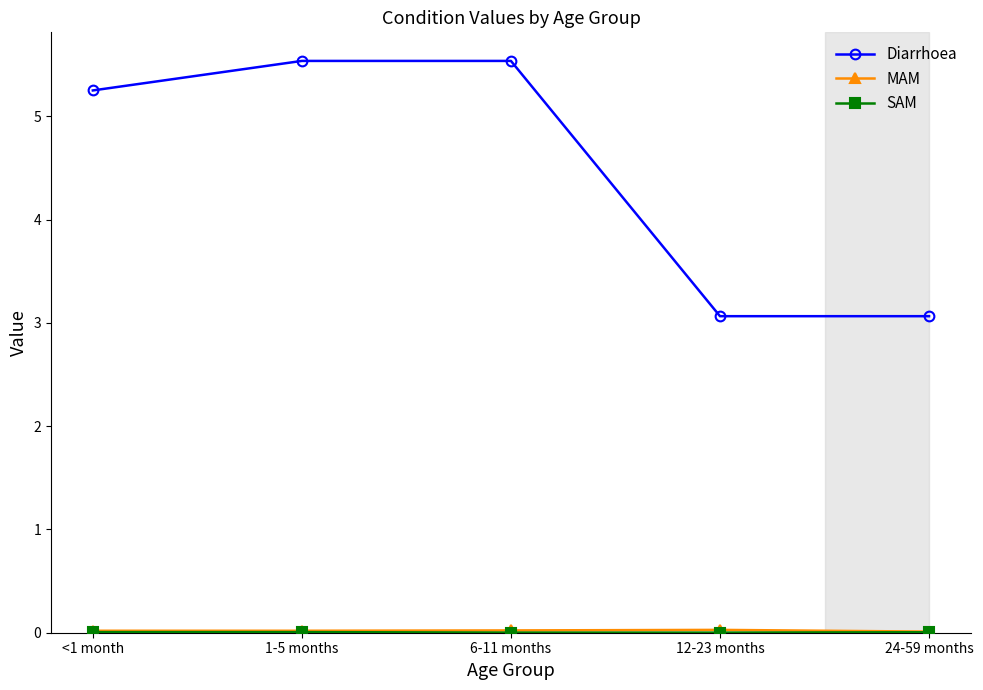

What is the greatest value displayed?

5.5